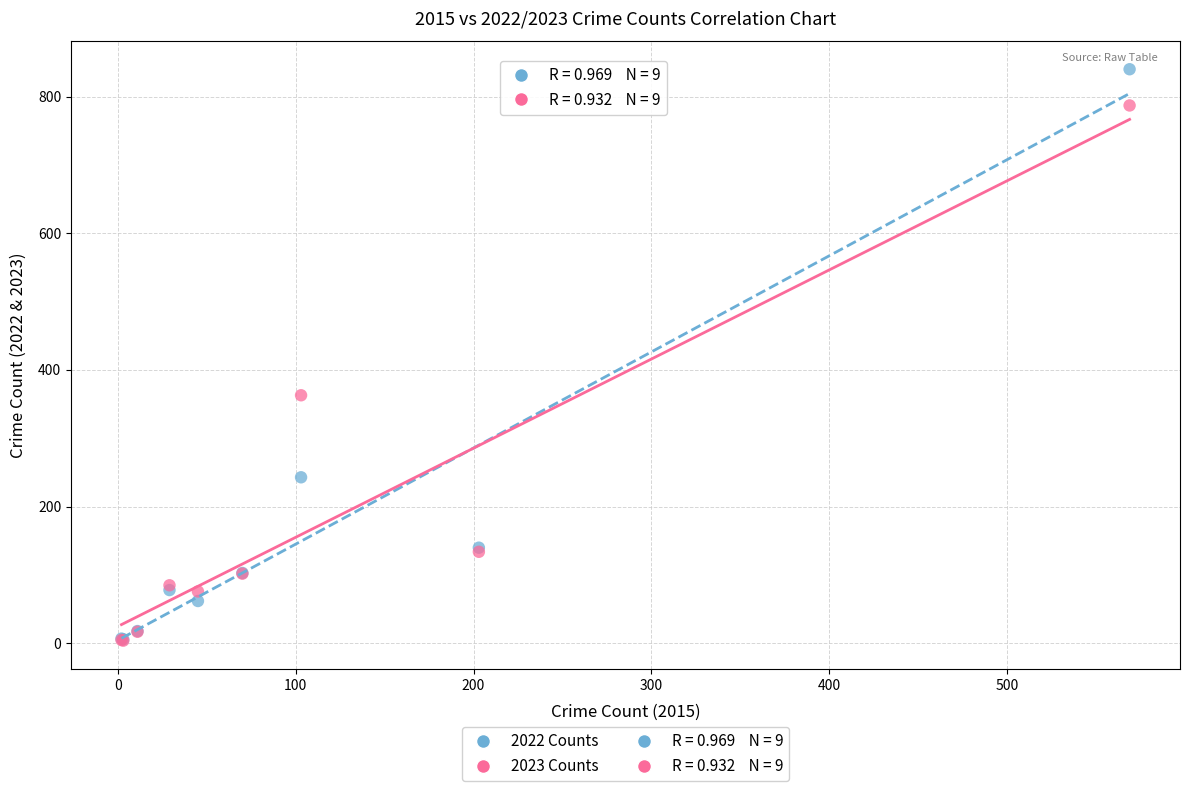

Across all series, what Y value is closest to 422?

363